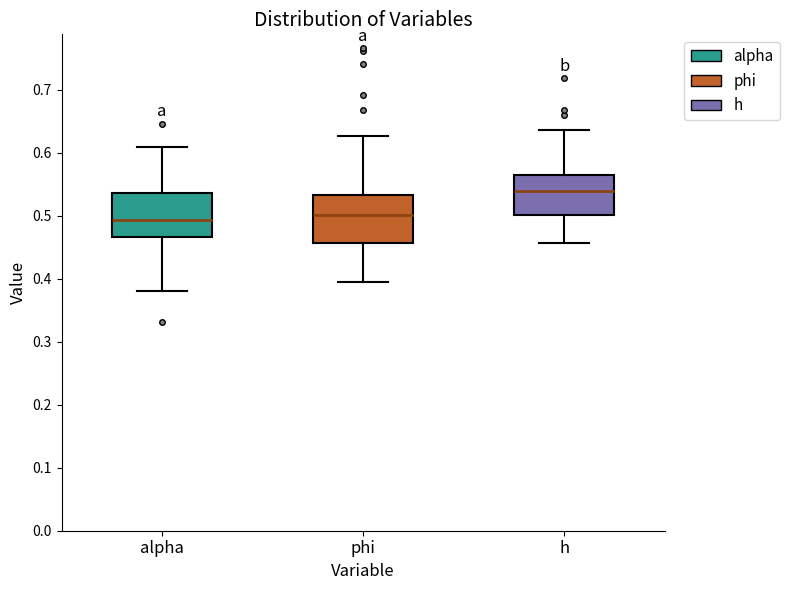

Reading left to right, transcribe this box plot: for each box, give where its median line is, the range the box spans, and where its two whiskers end, as read against the y-axis. The values are not printed on the chart, so give them approximately, as read against the axis.

alpha: median 0.49, box 0.47 to 0.54, whiskers 0.38 to 0.61
phi: median 0.50, box 0.46 to 0.53, whiskers 0.40 to 0.63
h: median 0.54, box 0.50 to 0.56, whiskers 0.46 to 0.64